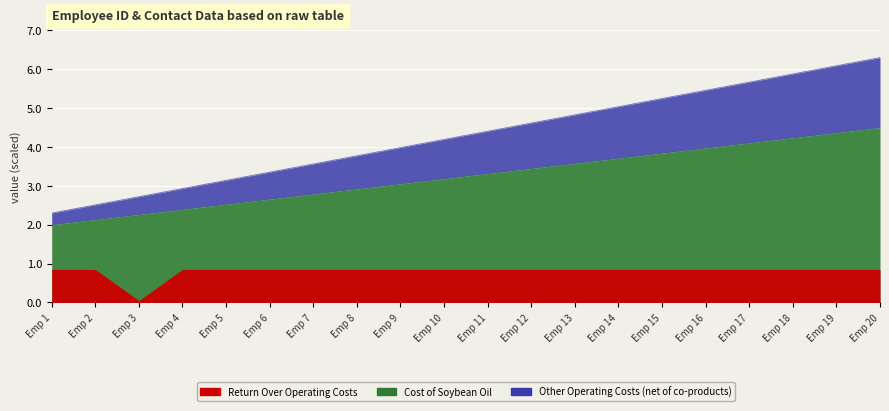

Is it true that Cost of Soybean Oil equals 2.1 at Emp 2?

True